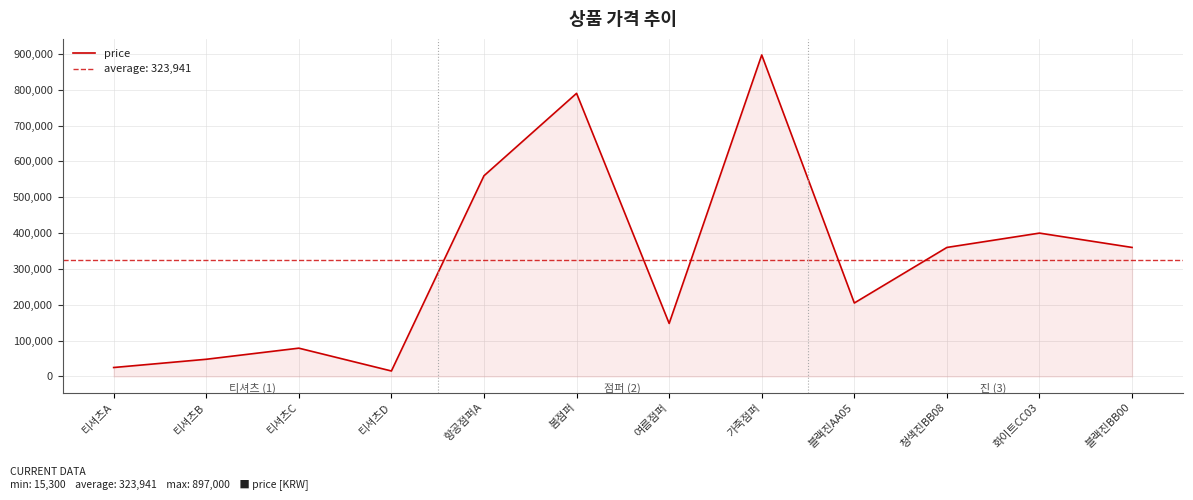

What is the smallest value displayed?

15300